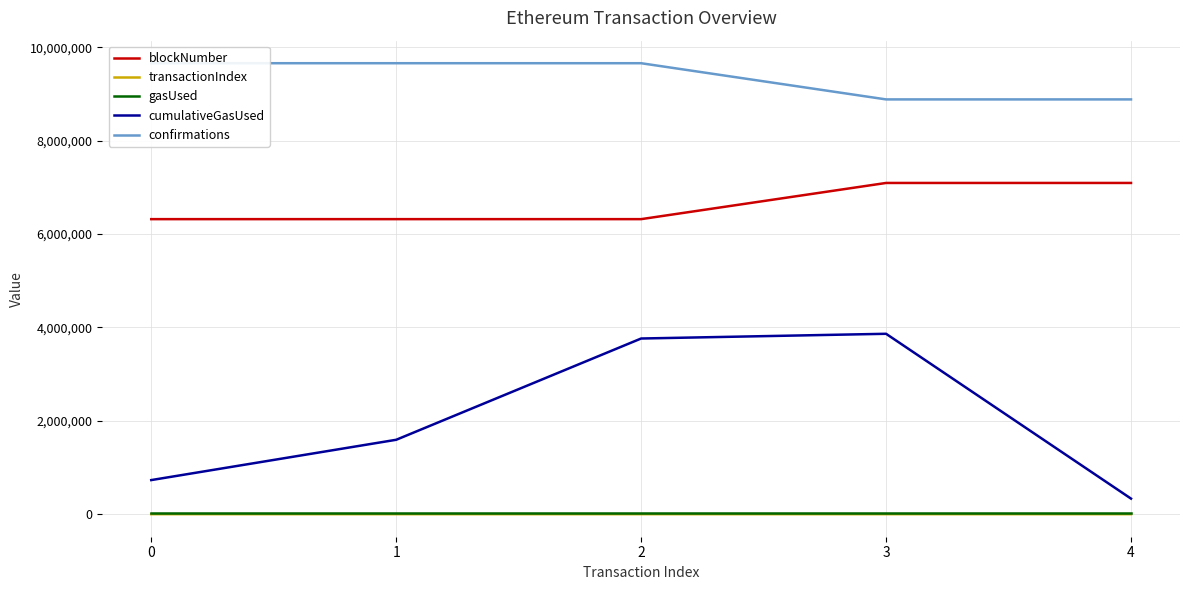

What is the difference between the maximum and minimum values in the blockNumber series?

775154